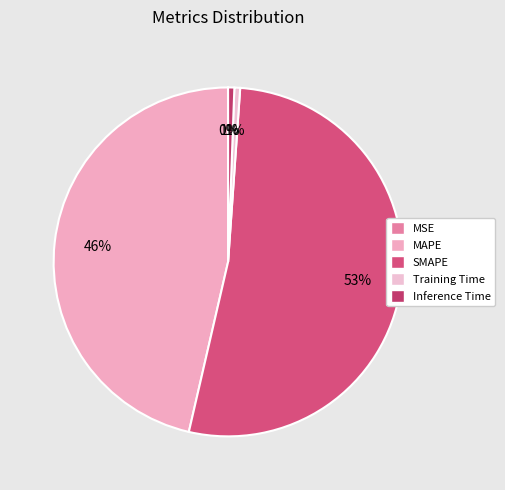

Do Training Time and SMAPE together represent more than half of the pie?

Yes